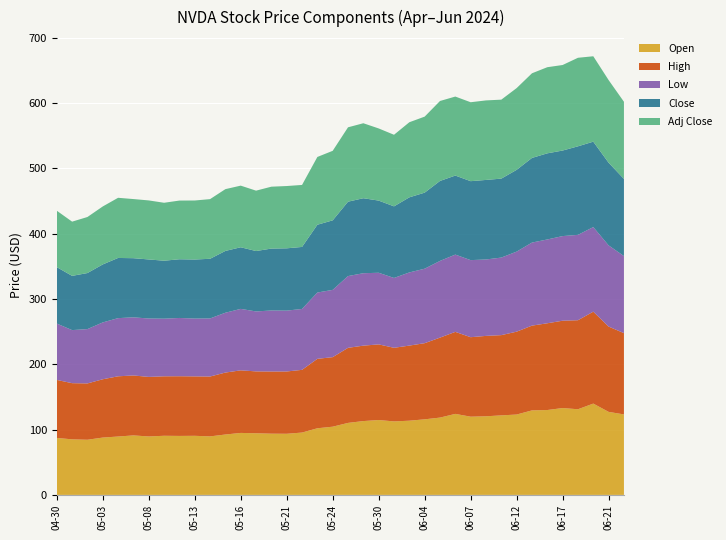

Reading right to left, list all the values displayed in this chart.

Open: 123.2	127.1	139.8	131.1	133.0	130.0	129.4	123.1	121.8	120.4	119.8	124.0	118.4	115.7	113.6	112.5	114.7	113.1	110.2	104.4	102.0	95.5	93.6	93.8	94.4	94.9	92.5	89.6	90.5	90.3	90.5	89.5	91.1	89.4	87.8	84.4	85.1	87.2
High: 124.5	130.6	140.8	136.3	133.7	132.8	129.8	126.9	122.9	123.1	121.7	125.6	122.4	116.6	115.0	112.7	115.8	115.5	114.9	106.5	106.3	96.0	95.4	95.2	94.7	95.8	94.9	91.7	91.0	91.4	91.1	91.2	91.8	92.2	89.3	86.2	86.0	88.8
Low: 118.0	124.3	129.5	130.7	129.6	128.3	127.2	122.6	118.7	117.0	118.0	118.3	117.5	114.0	112.0	106.9	109.7	110.9	109.9	103.0	101.5	93.2	93.2	93.4	91.8	94.1	91.6	88.9	88.5	89.2	88.2	89.4	89.0	89.1	87.0	83.2	81.3	86.3
Close: 118.1	126.6	130.8	135.6	131.0	131.9	129.6	125.2	120.9	121.8	120.9	121.0	122.4	116.4	115.0	109.6	110.5	114.8	113.9	106.5	103.8	94.9	95.4	94.8	92.5	94.4	94.6	91.4	90.4	89.9	88.7	90.4	90.6	92.1	88.8	85.8	83.0	86.4
Adj Close: 118.1	126.6	130.8	135.6	131.0	131.9	129.6	125.2	120.9	121.8	120.9	121.0	122.4	116.4	115.0	109.6	110.5	114.8	113.9	106.5	103.8	94.9	95.4	94.8	92.5	94.3	94.6	91.3	90.4	89.9	88.7	90.4	90.5	92.1	88.8	85.8	83.0	86.4